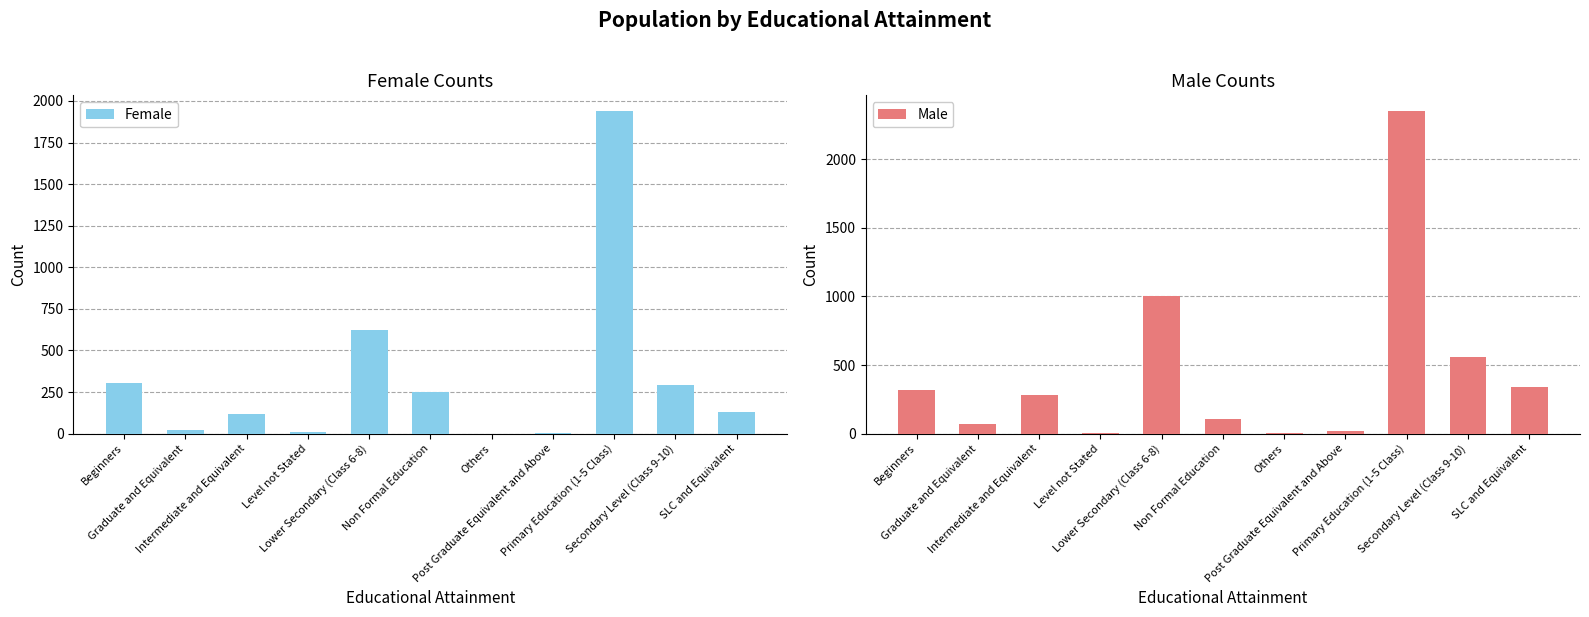

Reading left to right, list all the values displayed in this chart.

Female: 307	22	119	8	624	252	0	1	1937	295	129
Male: 321	73	282	7	1005	104	2	18	2349	559	340